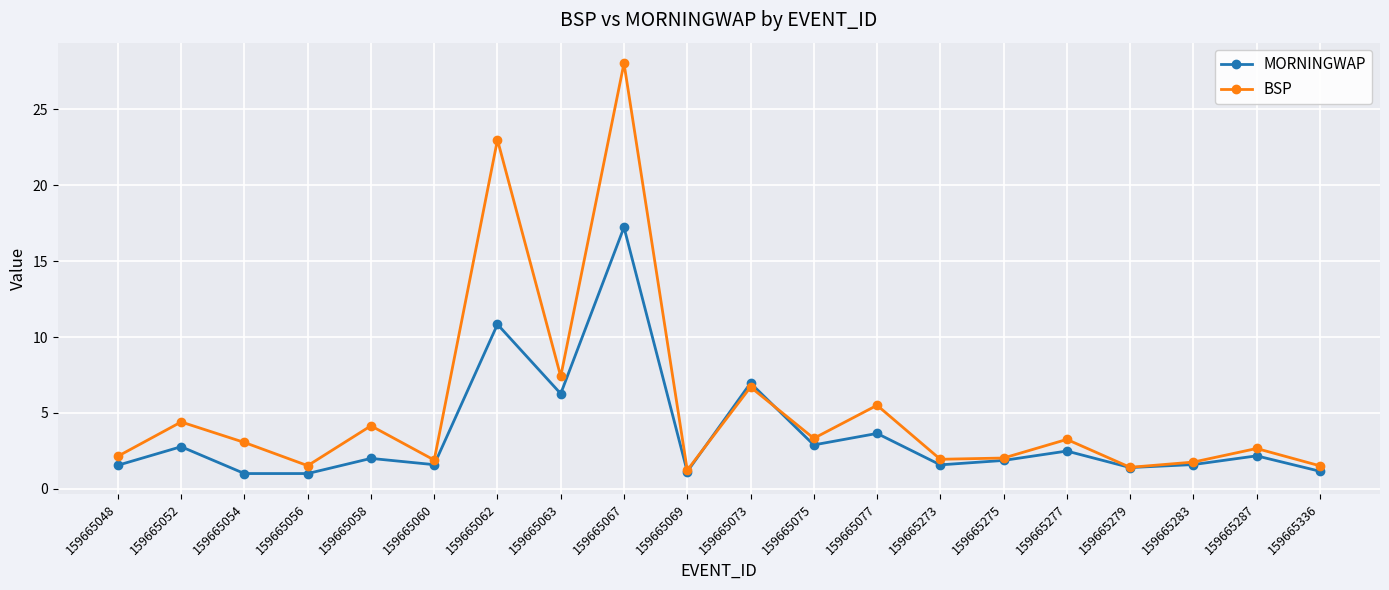

At how many categories does at least one series exceed 5?

5